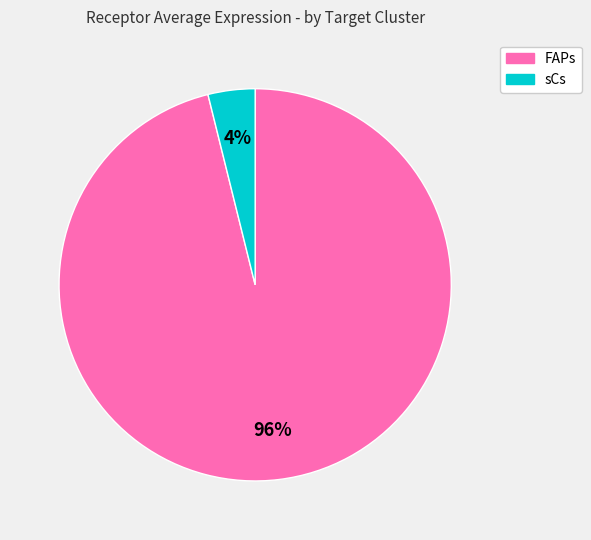

Rank the categories by value from lowest to highest.

sCs, FAPs